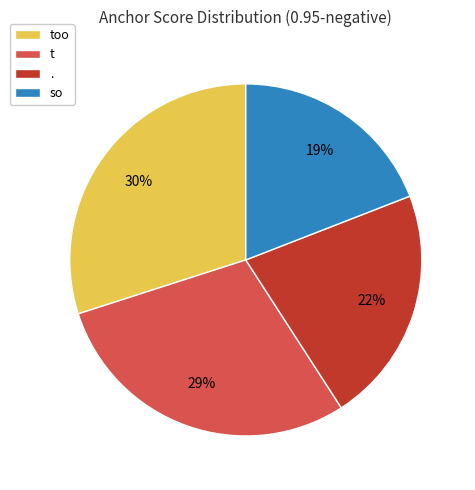

Combined, do too and t account for over 50%?

Yes